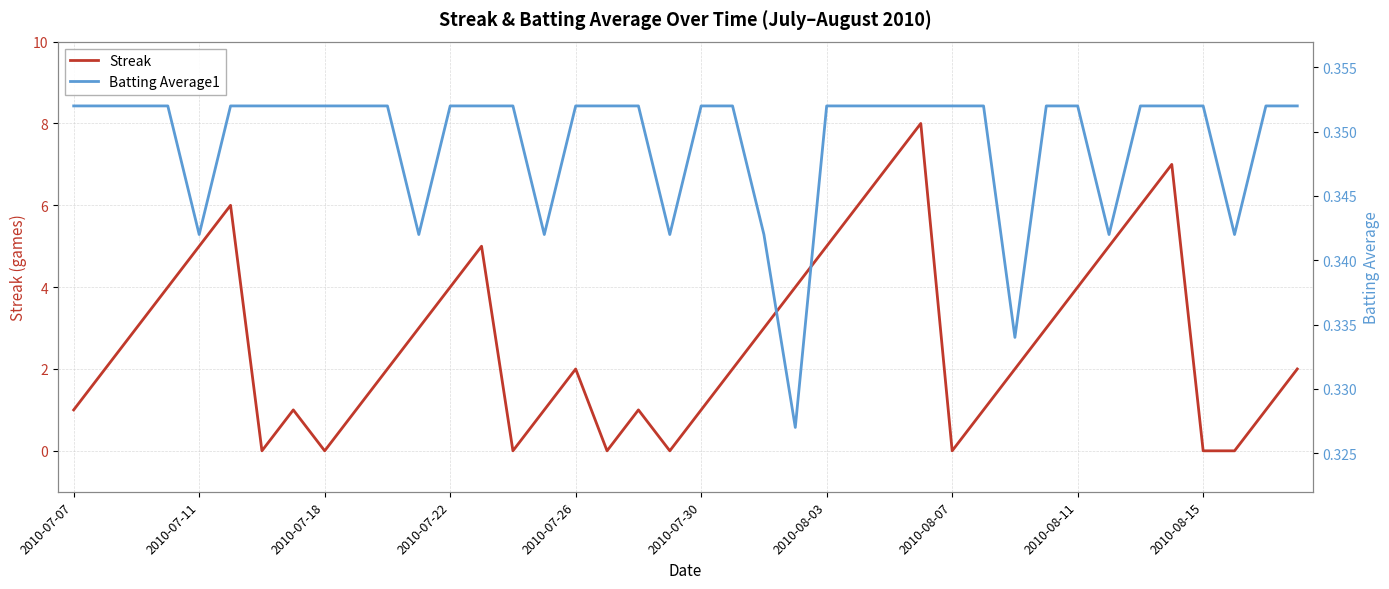

The Streak series shows 1 at 2010-07-07. True or false?

True